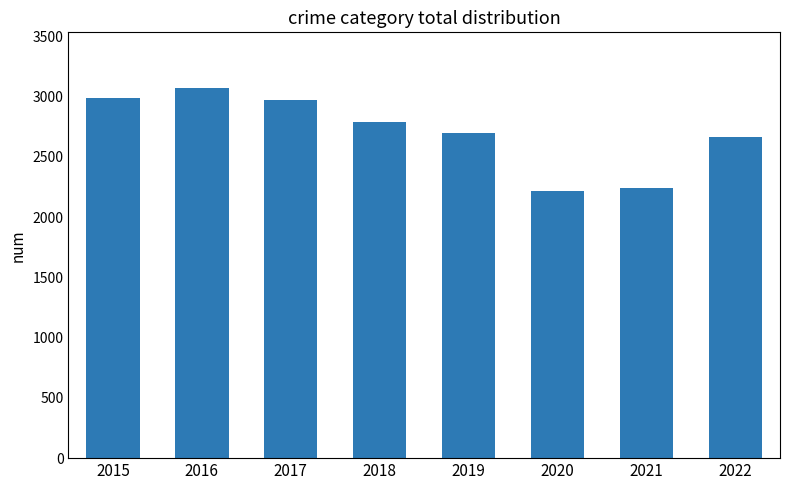

What is the difference between the maximum and second lowest values?

834